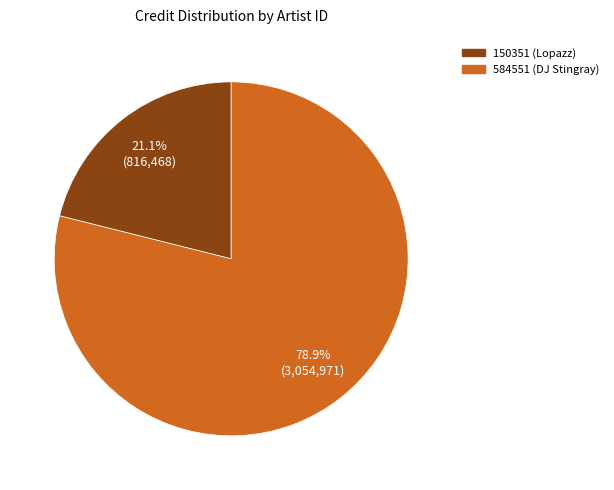

Is 584551 (DJ Stingray) the majority of the pie?

Yes